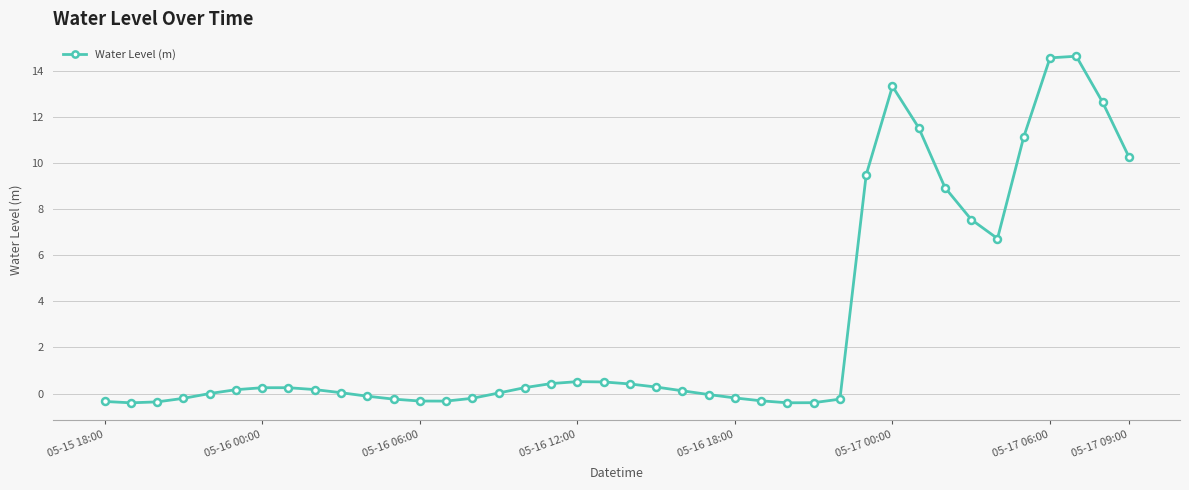

How many lines are shown in the chart?

1